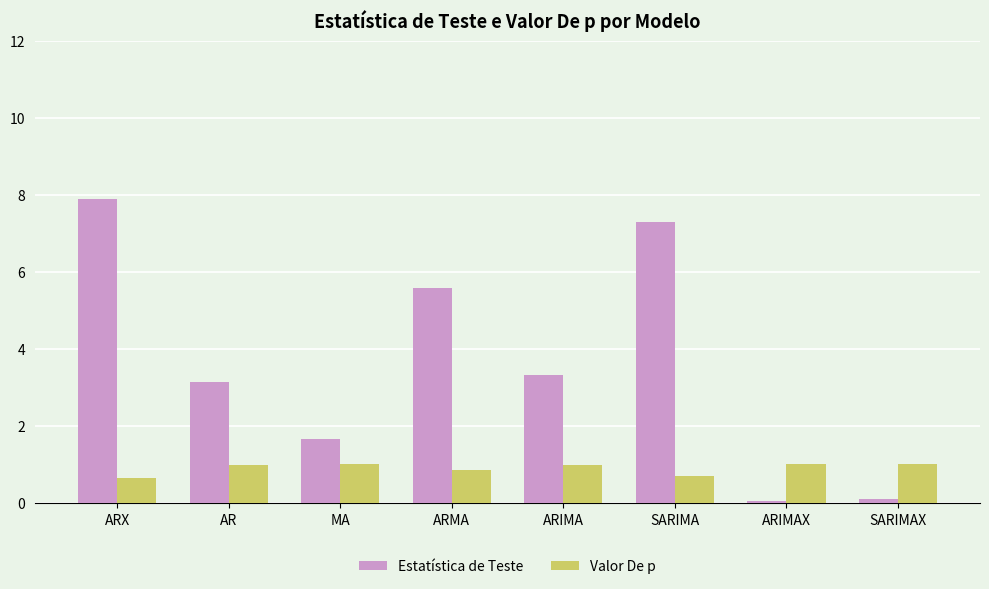

What is the approximate value of Estatística de Teste at ARIMA?

3.3